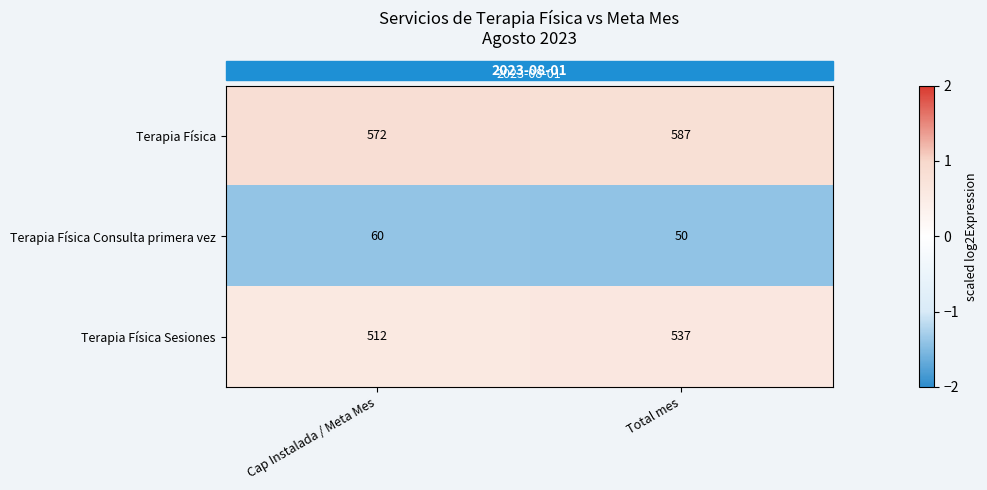

What is the smallest value displayed?

-1.4